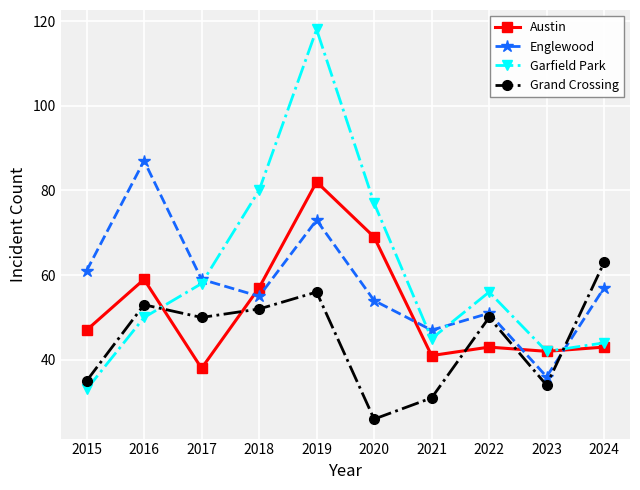

What is the difference between the second highest and second lowest values in the Austin series?

28